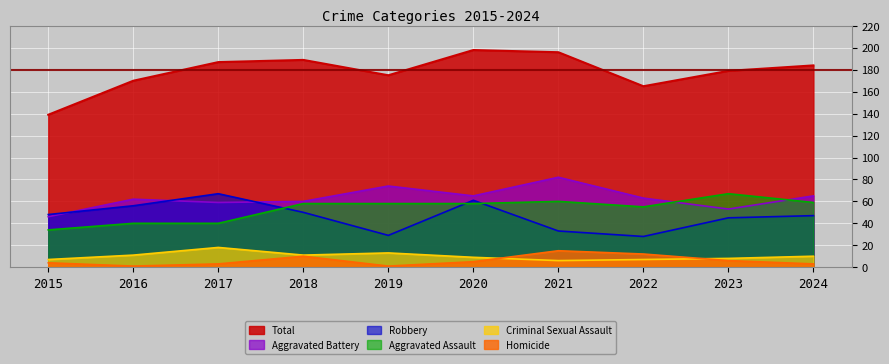

What are all the series names shown in the legend?

Total, Aggravated Battery, Robbery, Aggravated Assault, Criminal Sexual Assault, Homicide